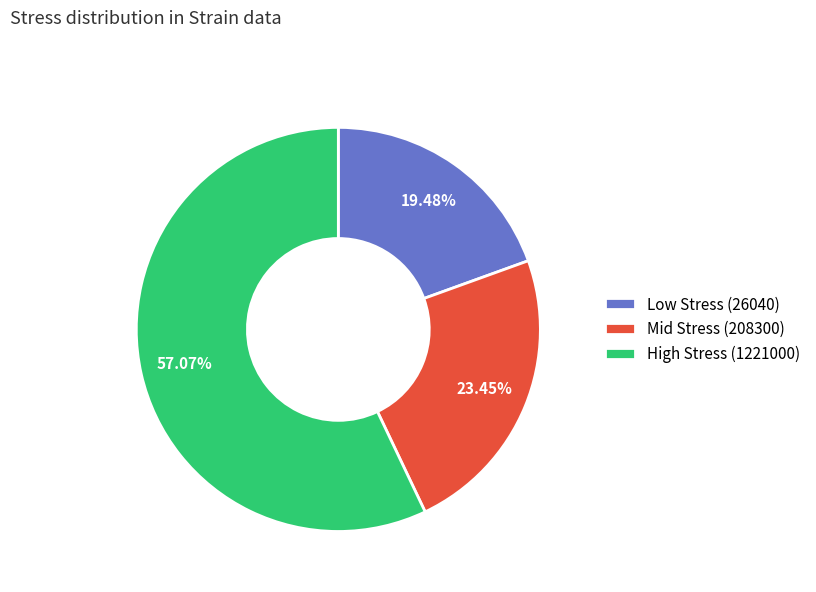

Does any single category account for the majority?

Yes